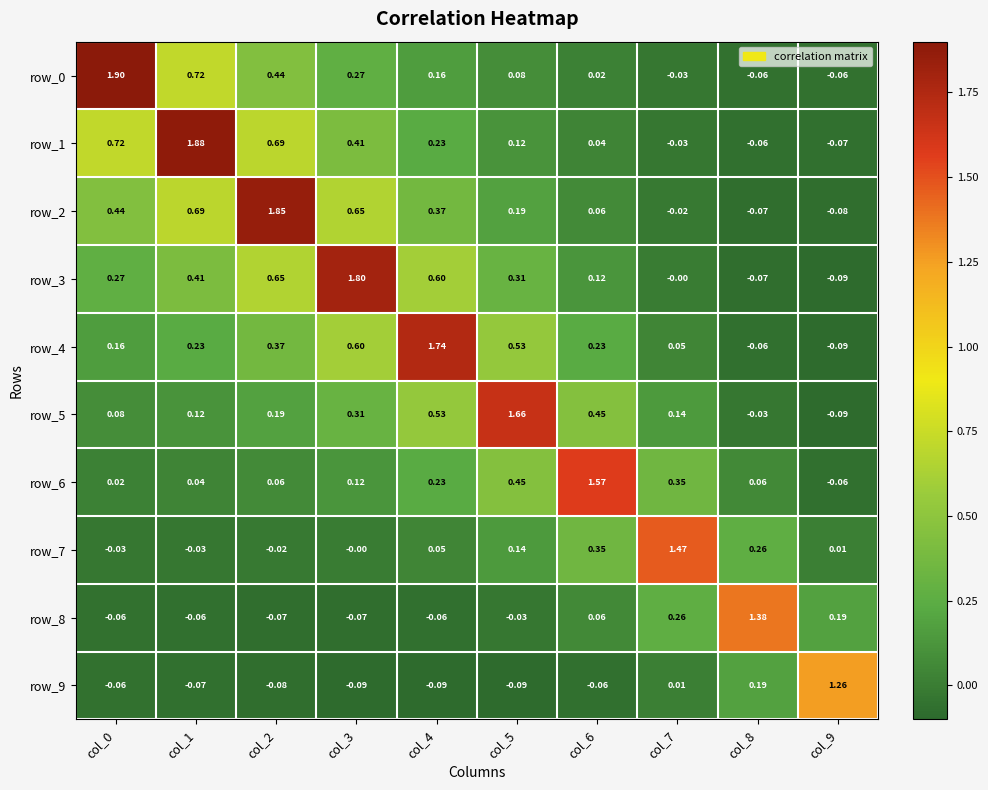

At which category is the sum across all series the highest?

col_2